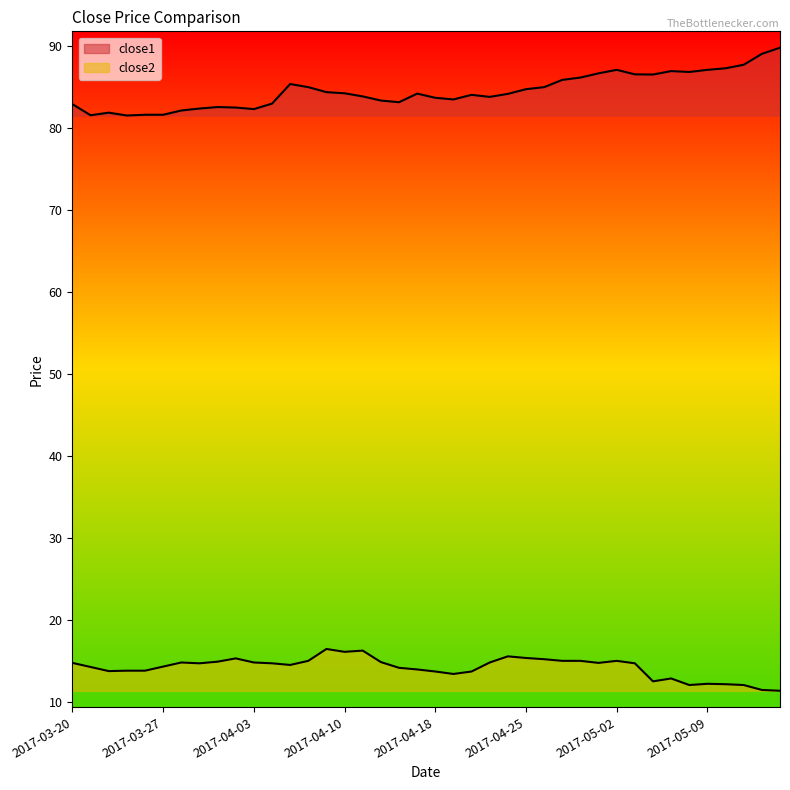

What position from the right is 2017-03-24?

36